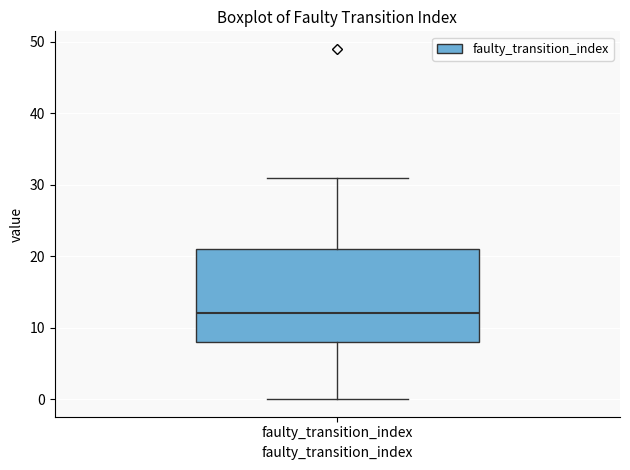

Transcribe this box plot: give where the median line is, the range the box spans, and where the two whiskers end, as read against the y-axis. The values are not printed on the chart, so give them approximately, as read against the axis.

median 12, box 8 to 21, whiskers 0 to 31